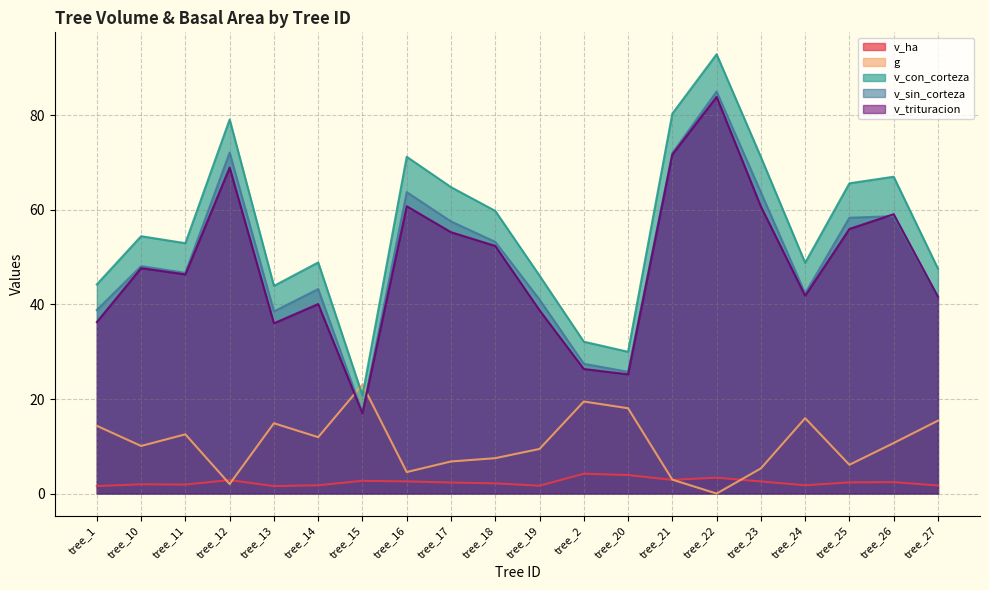

Between tree_17 and tree_25, which is larger?

tree_25